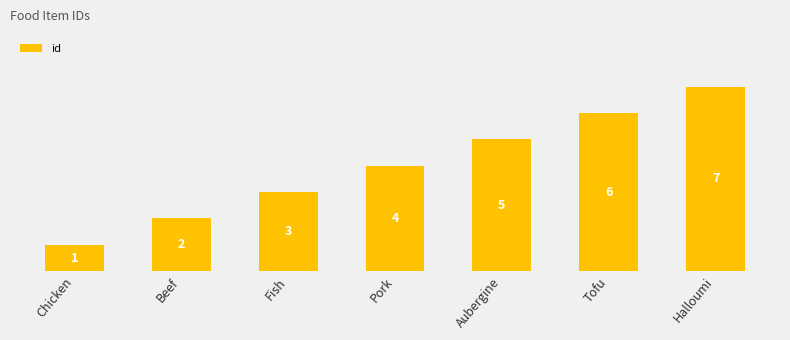

What is the average value?

4